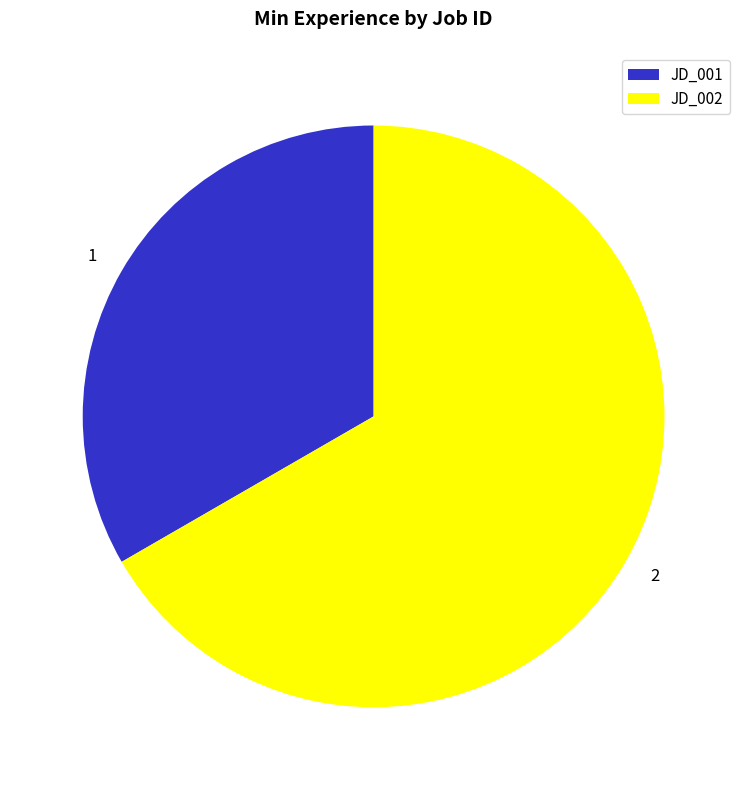

What is the ratio of the value at 2 to the value at 1?

2.0